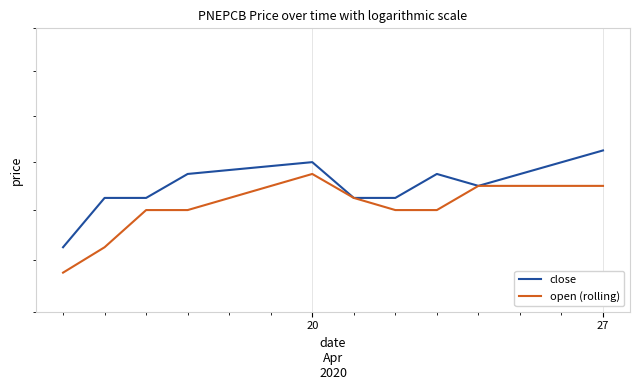

At 27, list the series in order from smallest to largest.

open (rolling), close